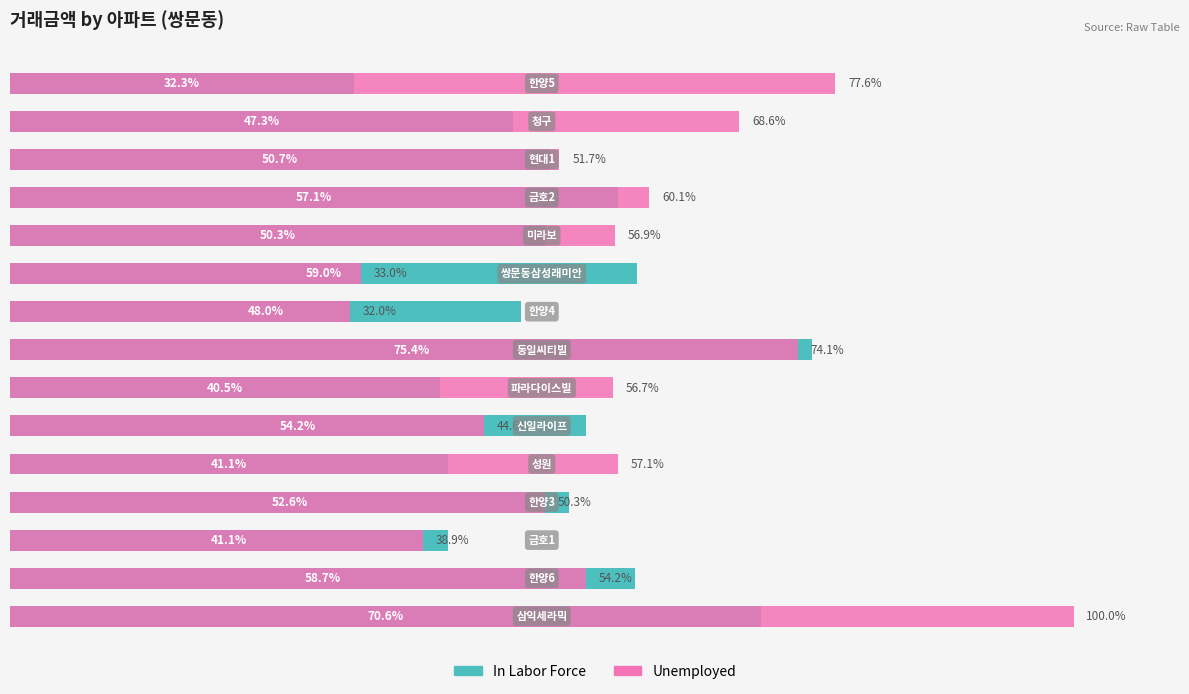

How many data points in In Labor Force are above 50?

9